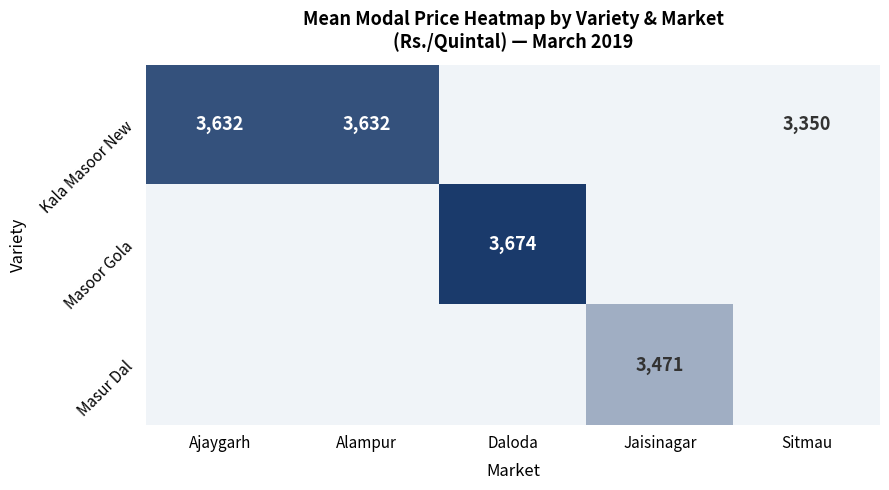

Is the value of Masur Dal at Jaisinagar greater than the value of Masoor Gola at Daloda?

No